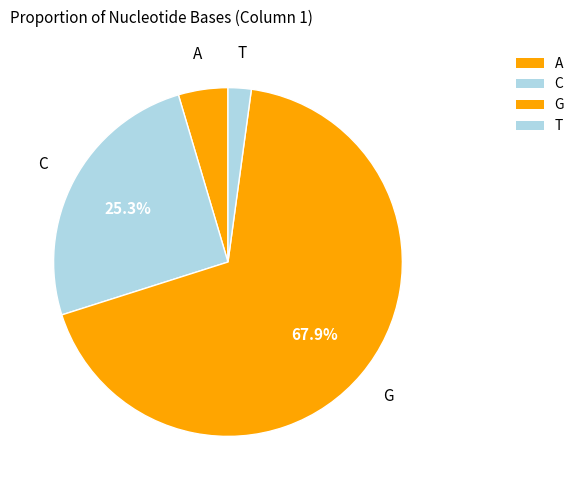

Which slice is the smallest?

T